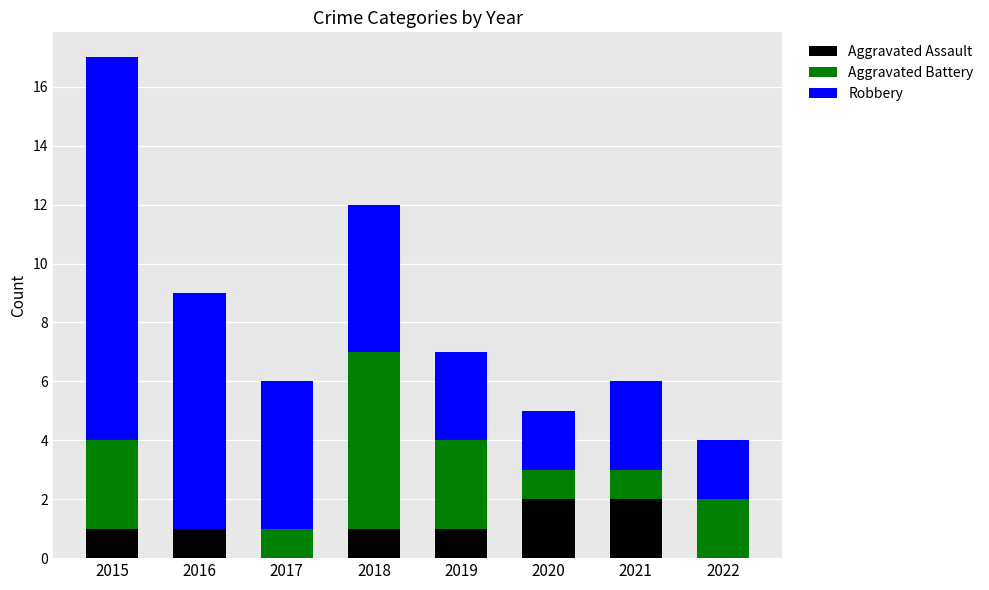

What is the total value across all series at 2016?

9